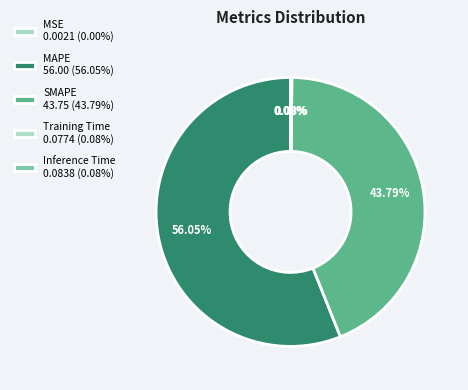

Which category has the biggest portion of the pie?

MAPE